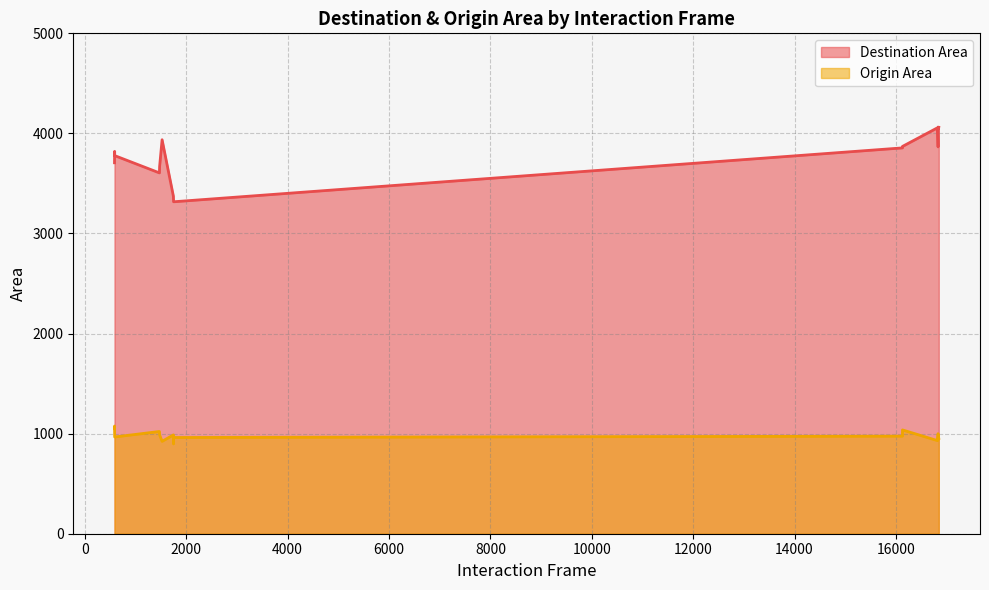

How many lines are shown in the chart?

2